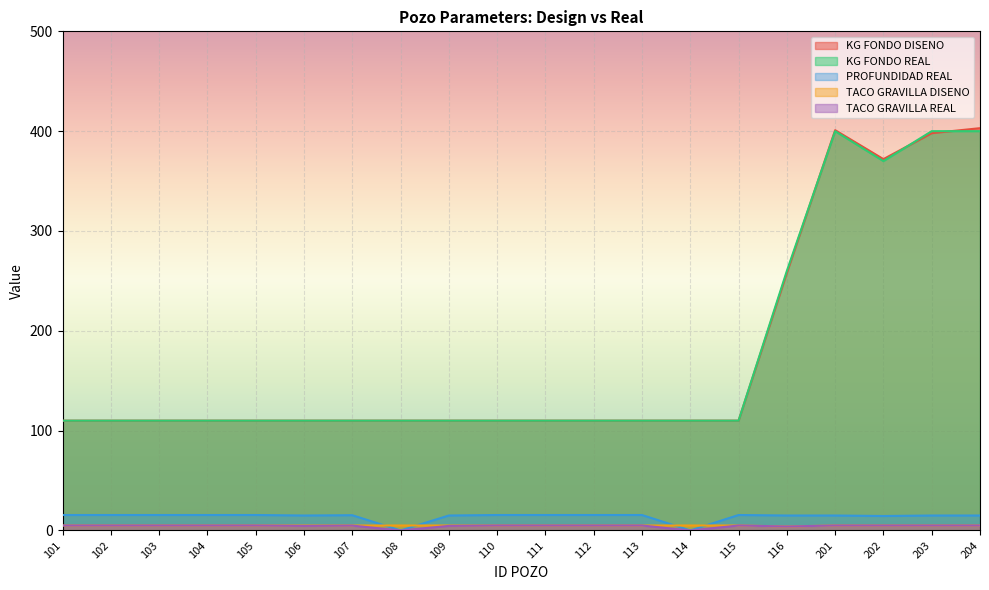

How many series are shown in this chart?

5